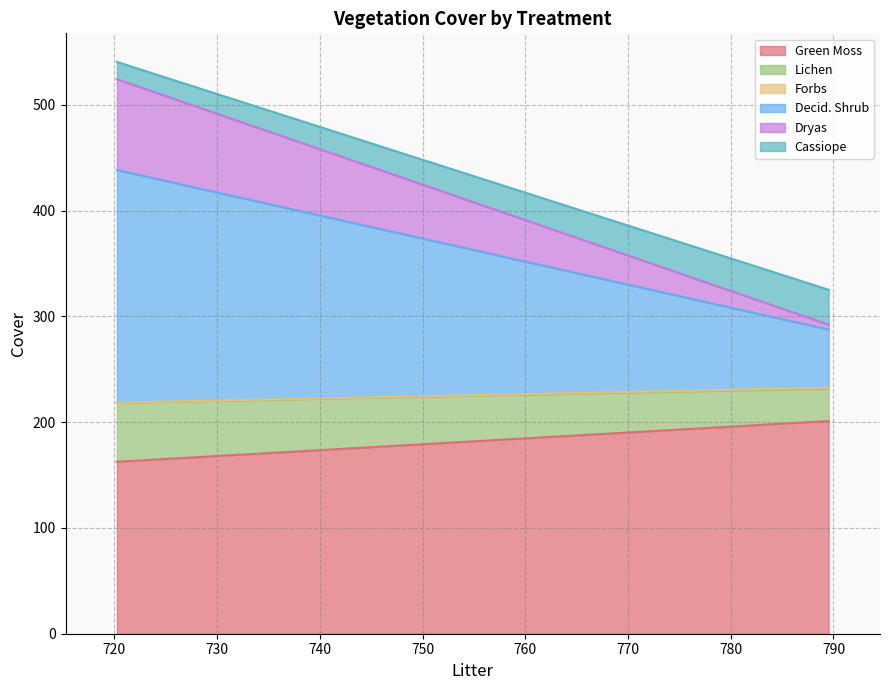

What is the difference between the Lichen values at 789.5318333333335 and 720.2486666666665?

25.2